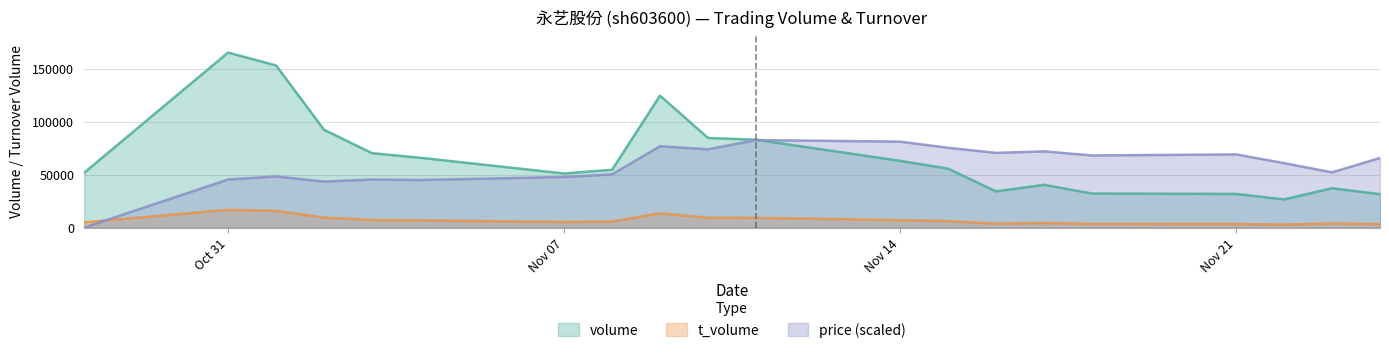

True or false: t_volume and volume cross at least once.

False